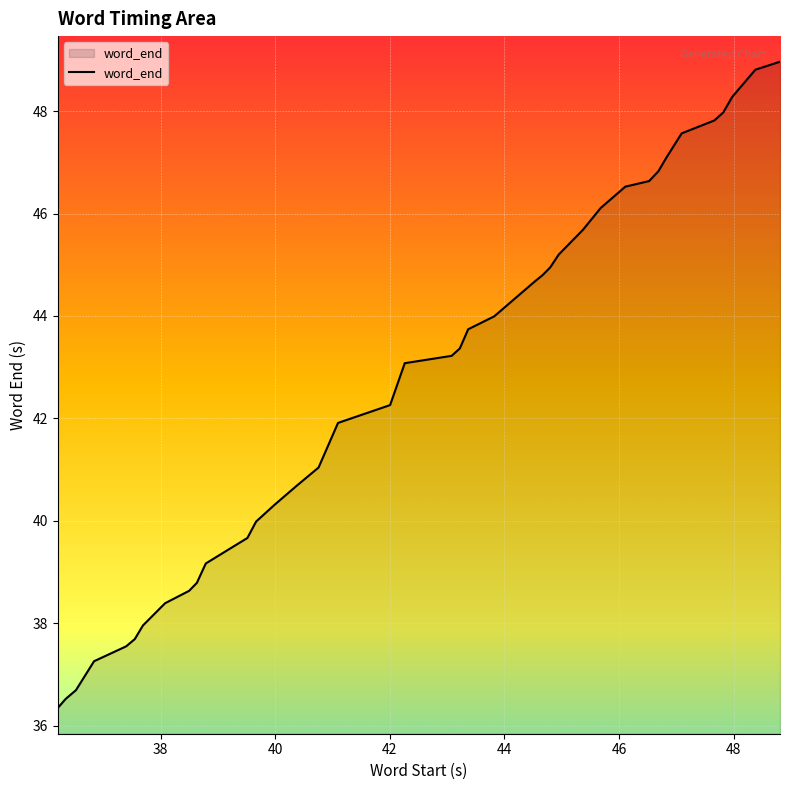

What is the difference between the maximum and minimum values?

12.6